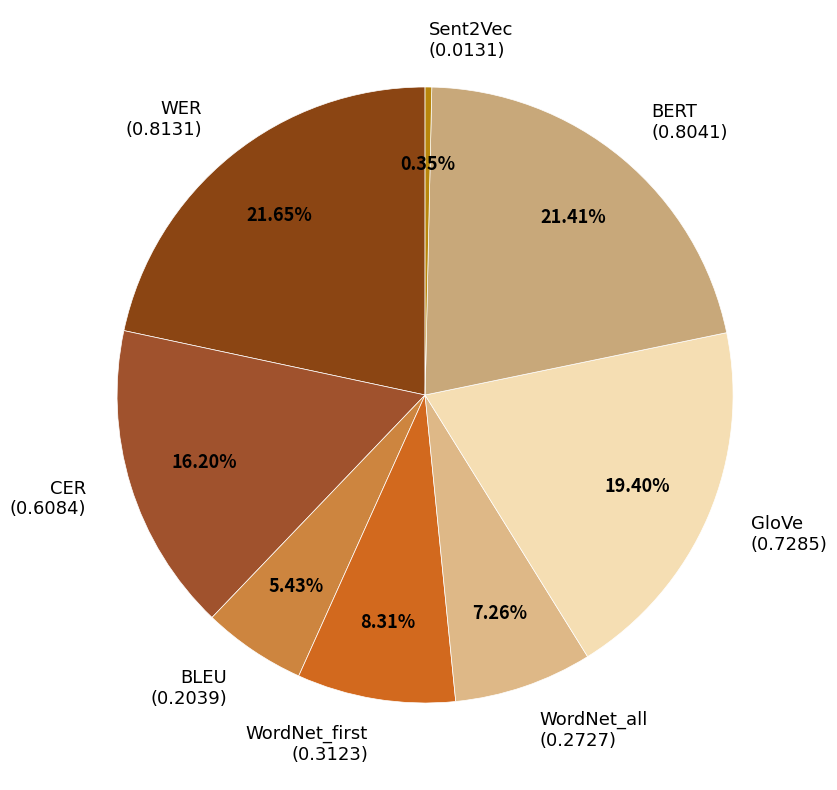

Count the number of slices in the pie.

8